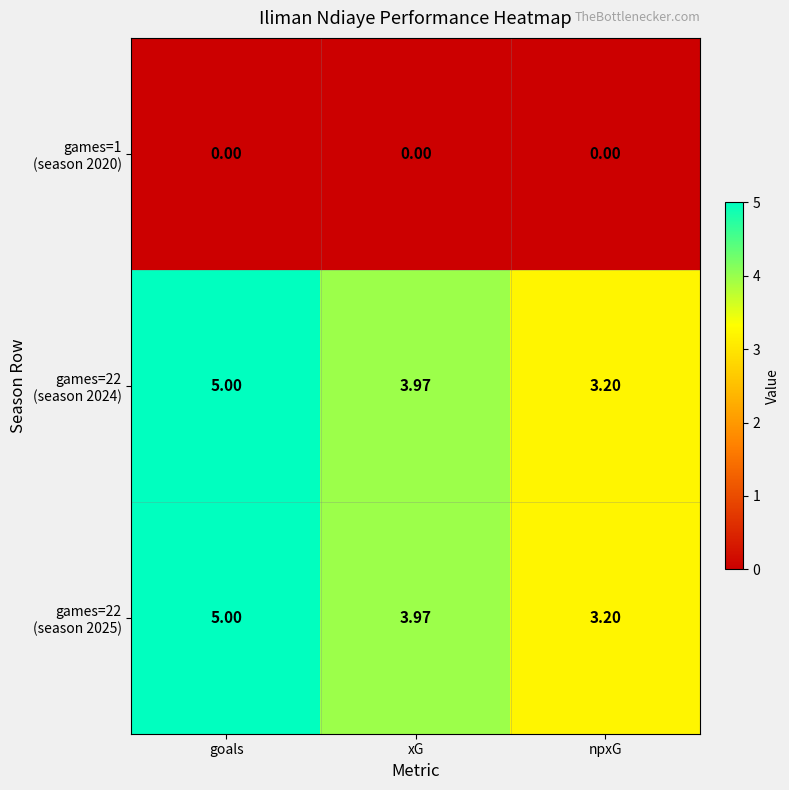

What is the greatest value displayed?

5.0